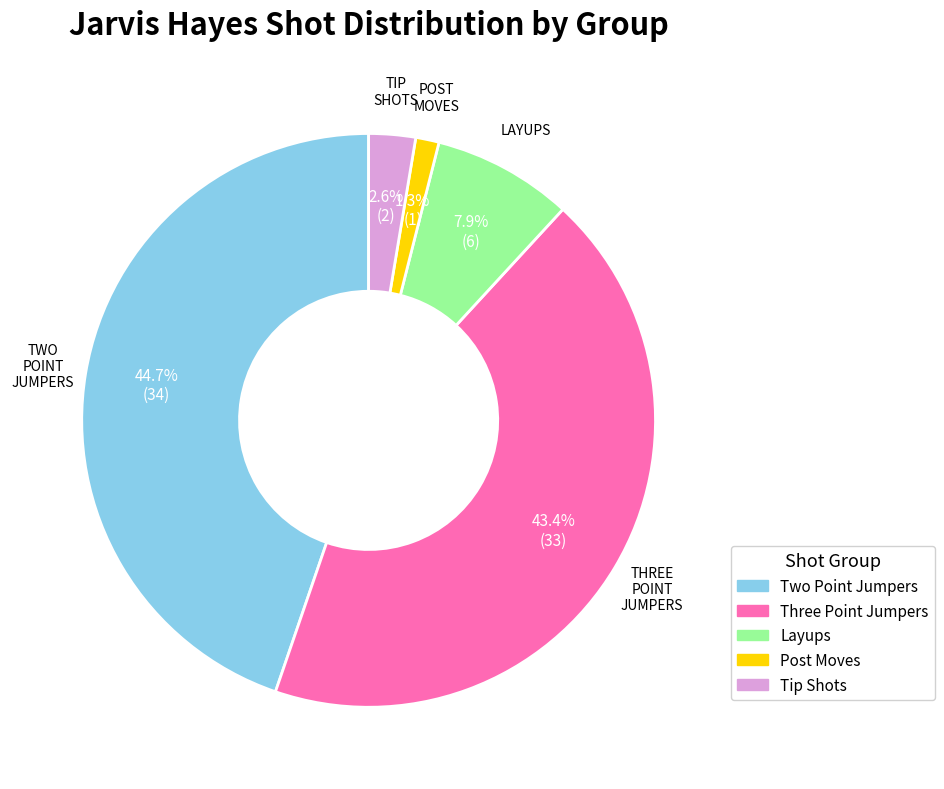

Does any single category account for the majority?

No